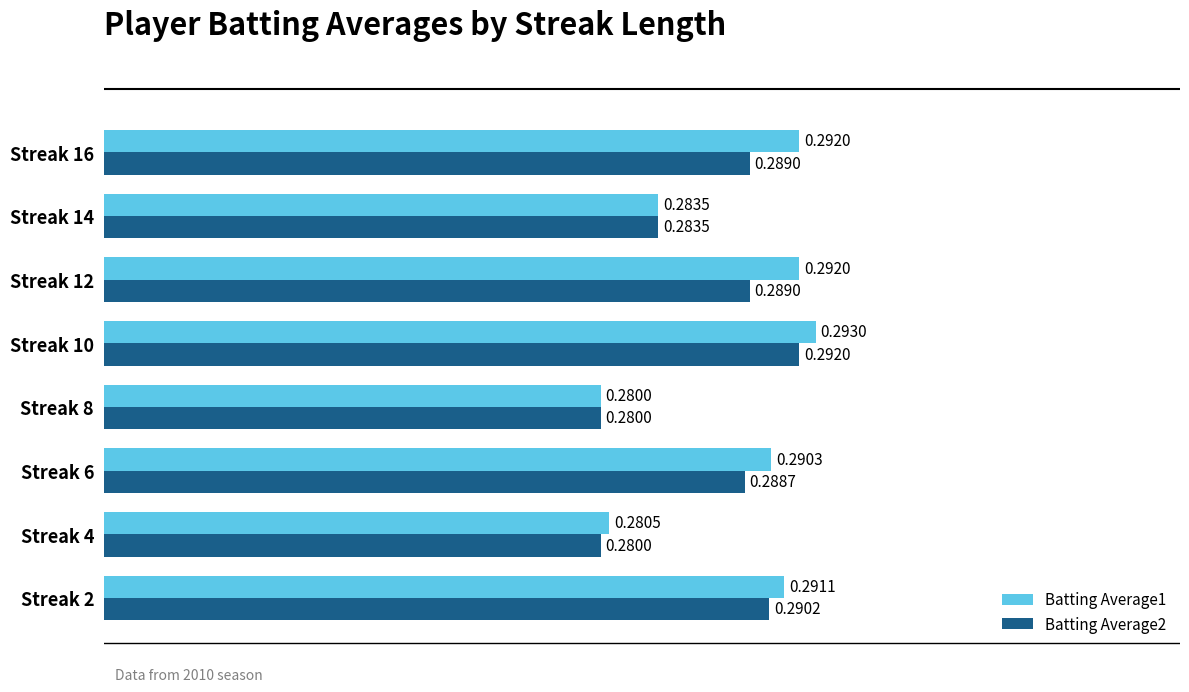

Which series has the largest range (max minus min)?

Batting Average1